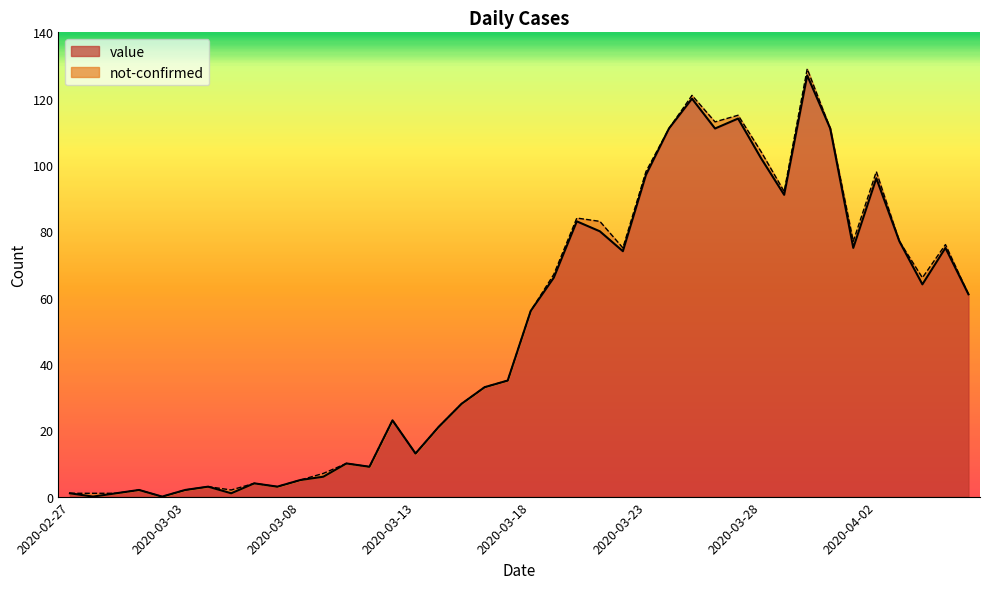

Rank the categories by value from lowest to highest.

2020-02-28, 2020-03-02, 2020-02-27, 2020-02-29, 2020-03-05, 2020-03-01, 2020-03-03, 2020-03-04, 2020-03-07, 2020-03-06, 2020-03-08, 2020-03-09, 2020-03-11, 2020-03-10, 2020-03-13, 2020-03-14, 2020-03-12, 2020-03-15, 2020-03-16, 2020-03-17, 2020-03-18, 2020-04-06, 2020-04-04, 2020-03-19, 2020-03-22, 2020-04-01, 2020-04-05, 2020-04-03, 2020-03-21, 2020-03-20, 2020-03-29, 2020-04-02, 2020-03-23, 2020-03-28, 2020-03-24, 2020-03-26, 2020-03-31, 2020-03-27, 2020-03-25, 2020-03-30